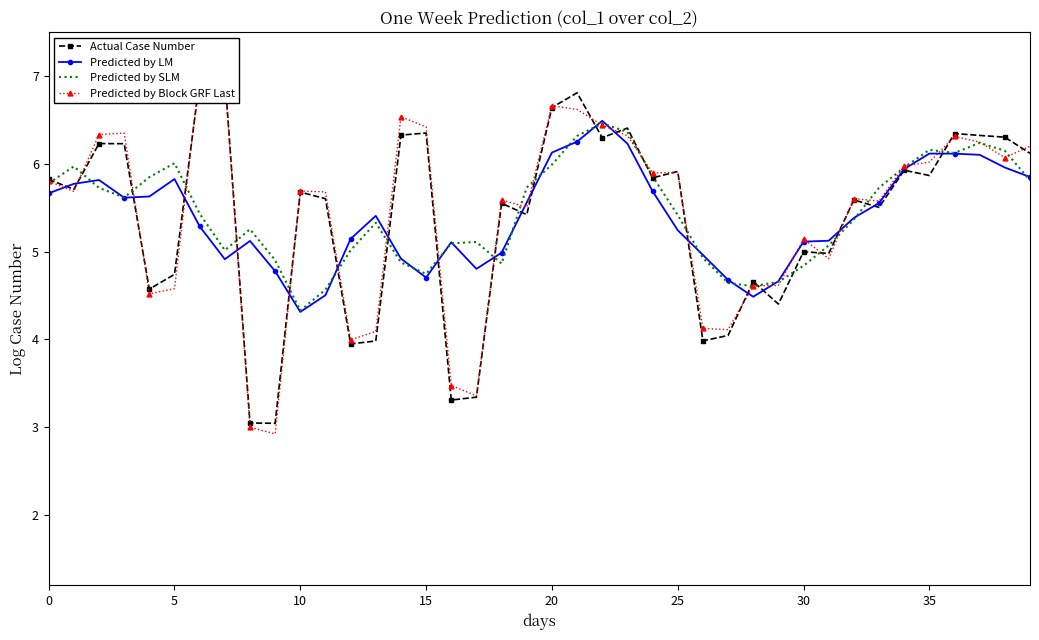

Which category has the lowest value in the Predicted by LM series?

10